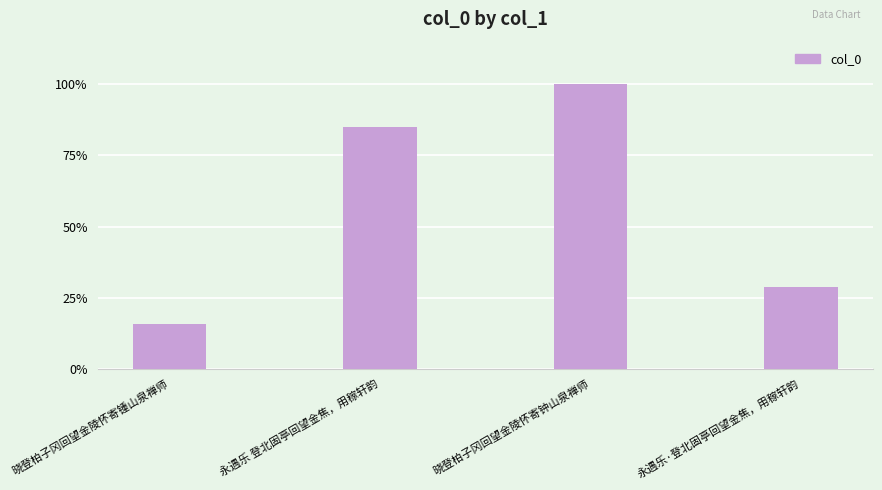

What is the label of the 4th bar from the left?

永遇乐·登北固亭回望金焦，用稼轩韵